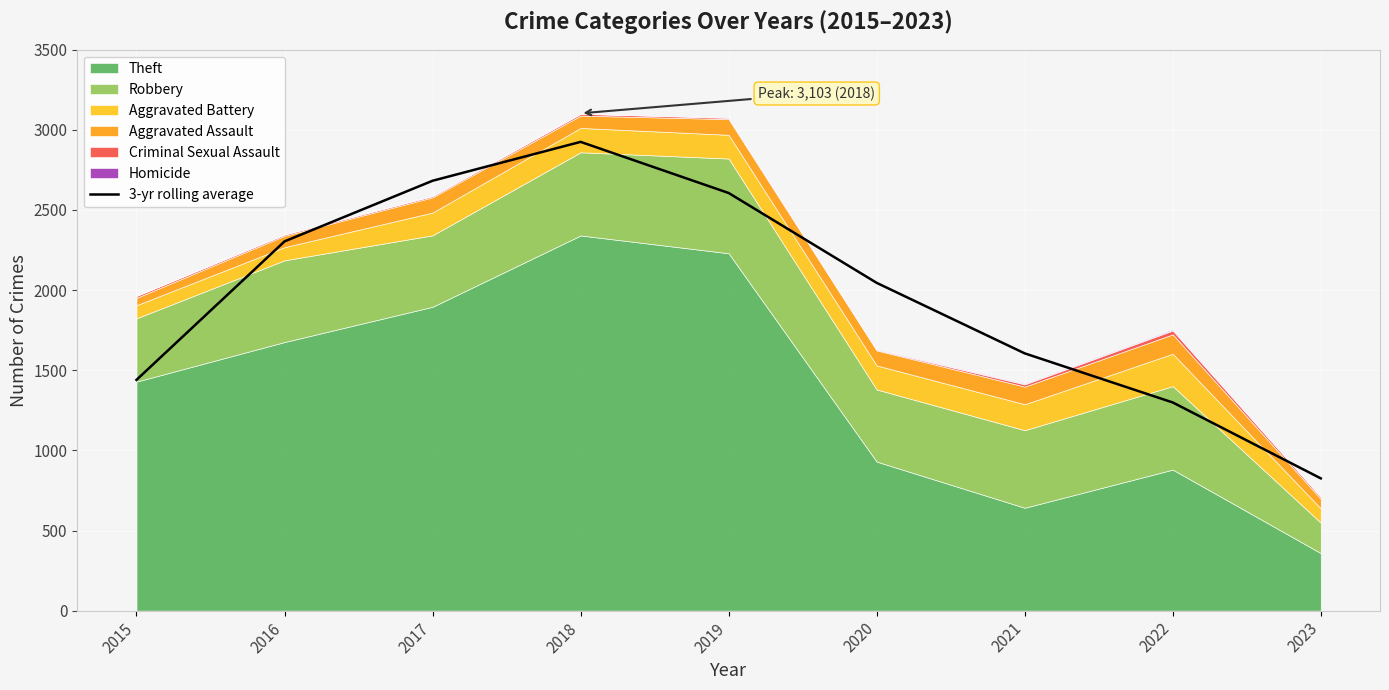

True or false: 3-yr rolling average has a value of 2606.0 at 2019.

True